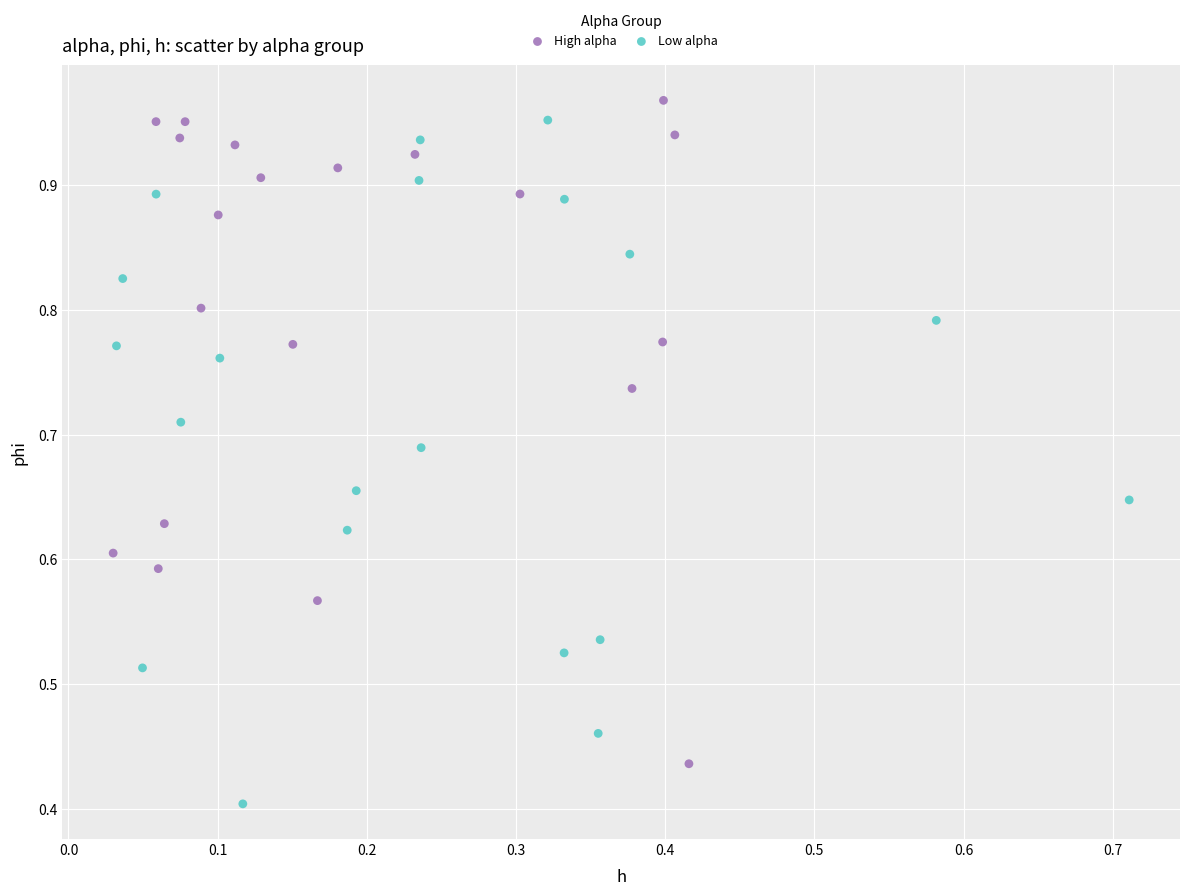

Which series reaches the minimum Y coordinate?

Low alpha